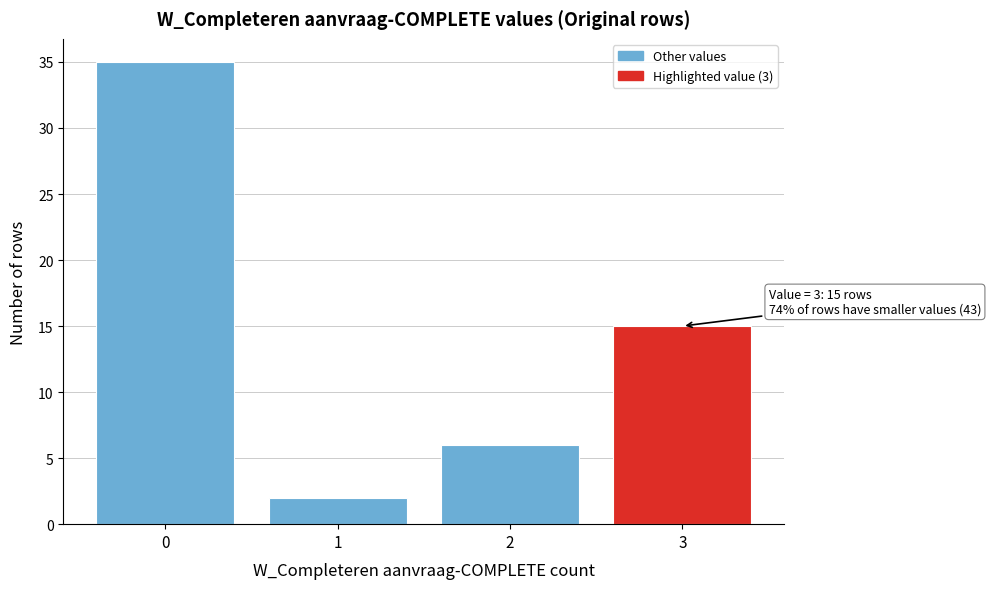

Reading left to right, list all the values displayed in this chart.

35	2	6	15